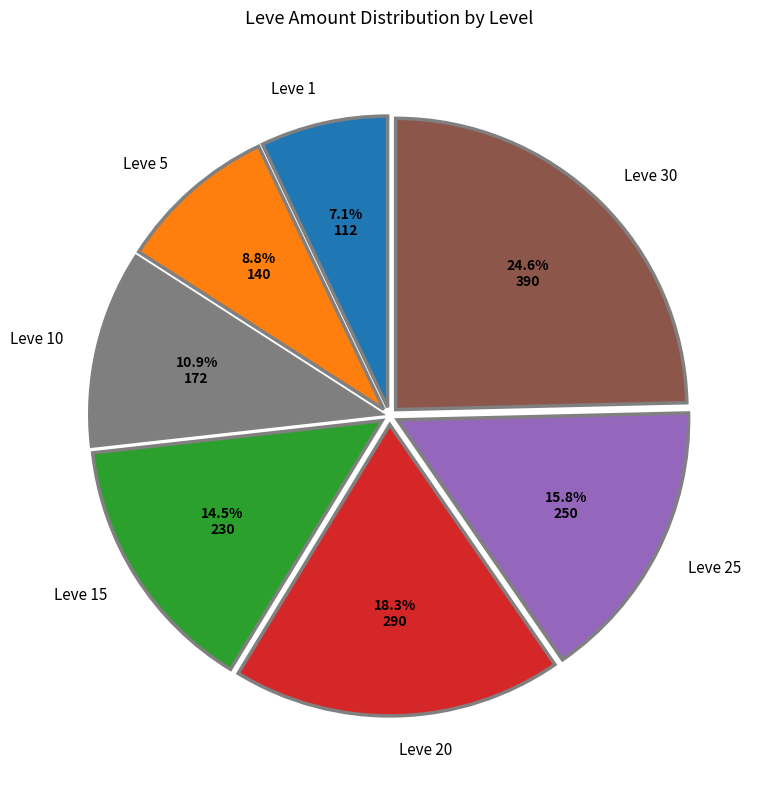

Is there any slice that represents more than half of the pie?

No